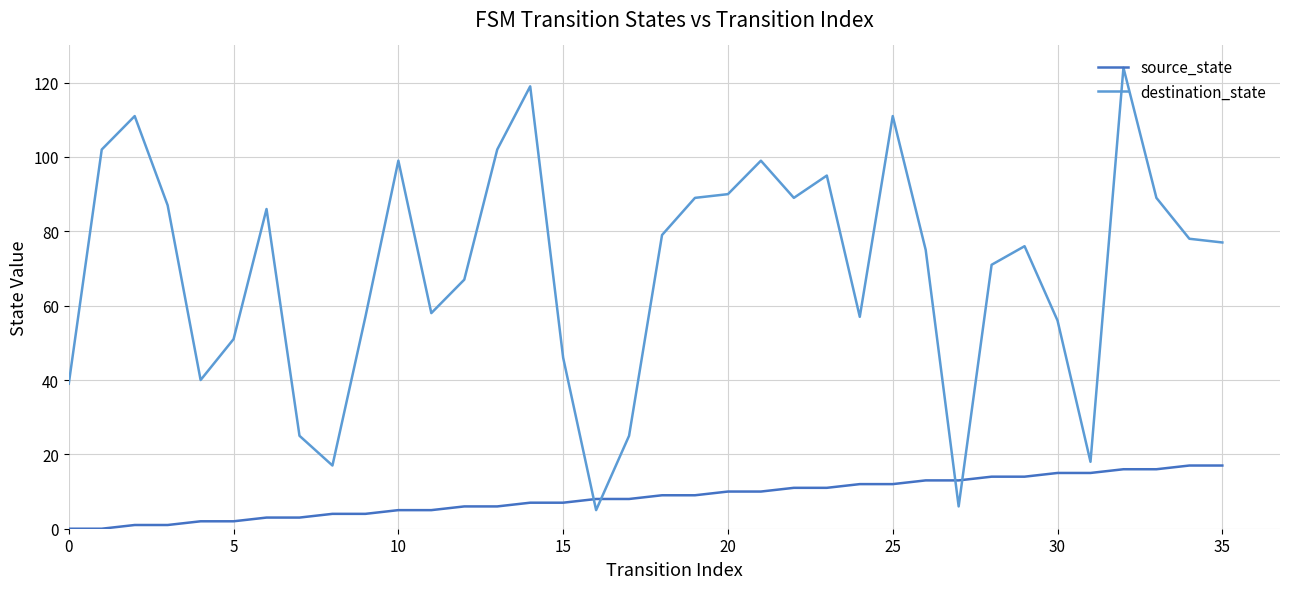

Which series has the largest total across all categories?

destination_state